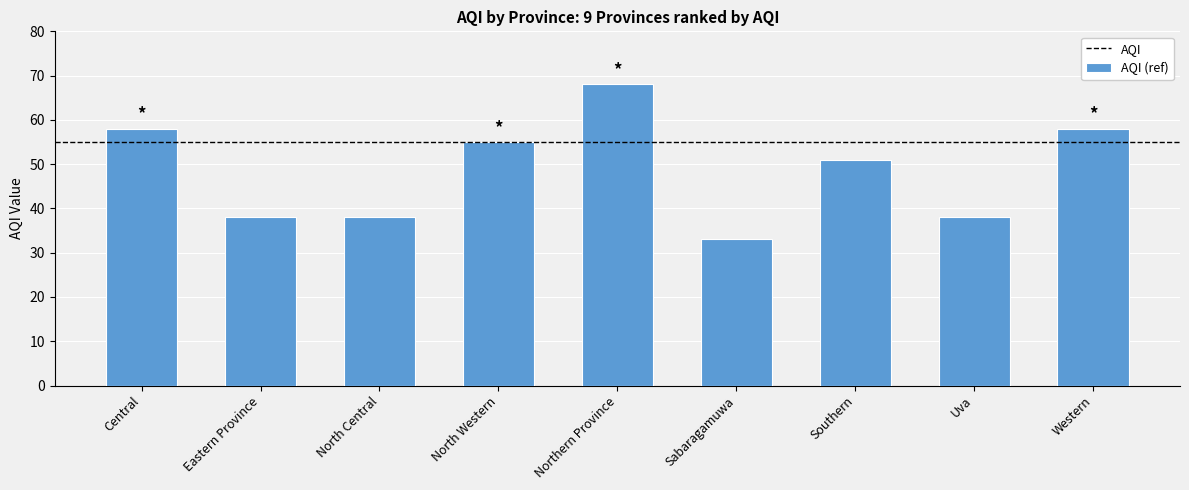

True or false: AQI (ref) has a value of 22 at Sabaragamuwa.

False